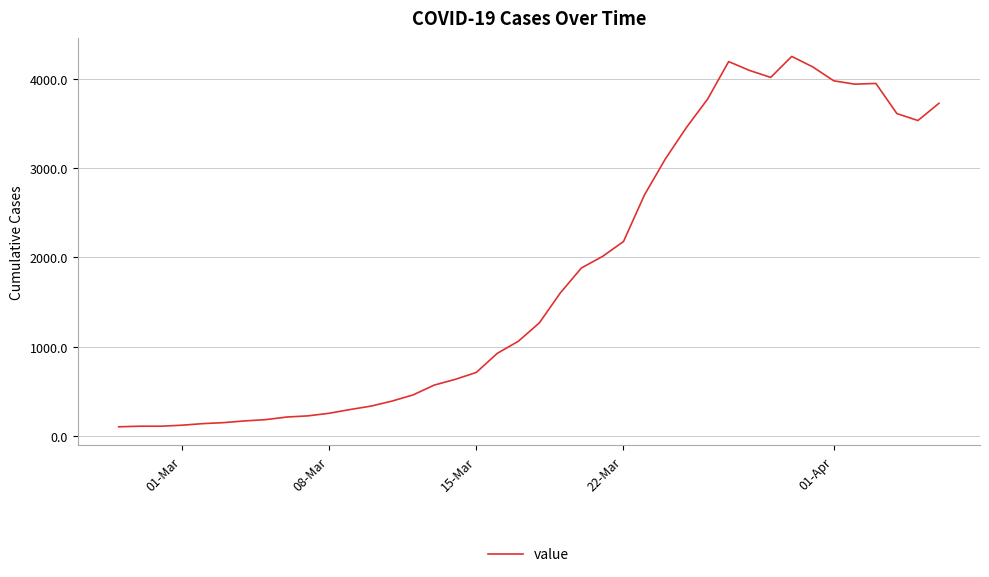

What is the minimum value shown in the chart?

100.0